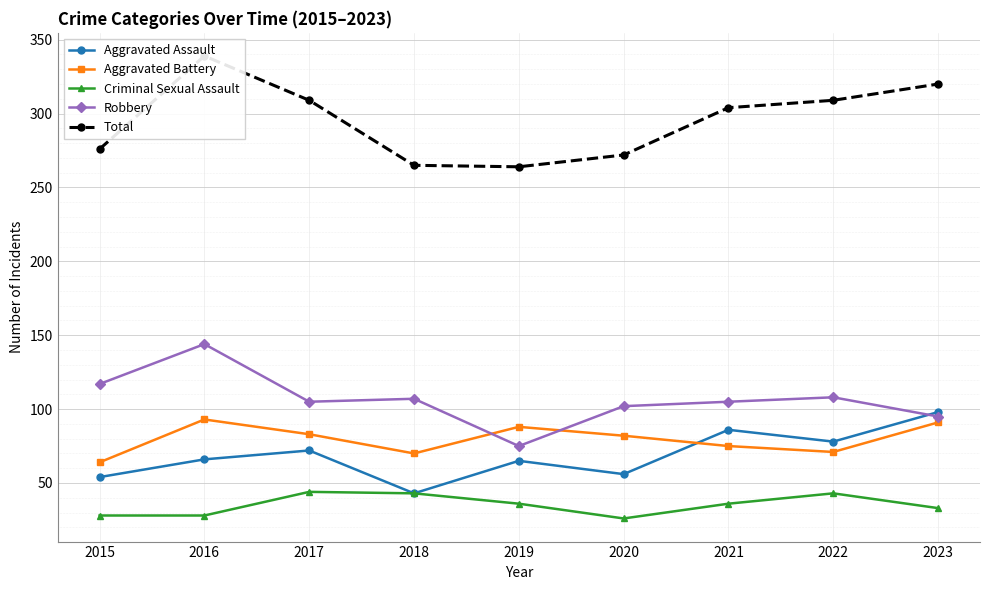

Reading left to right, list all the values displayed in this chart.

Aggravated Assault: 54	66	72	43	65	56	86	78	98
Aggravated Battery: 64	93	83	70	88	82	75	71	91
Criminal Sexual Assault: 28	28	44	43	36	26	36	43	33
Robbery: 117	144	105	107	75	102	105	108	95
Total: 276	339	309	265	264	272	304	309	320